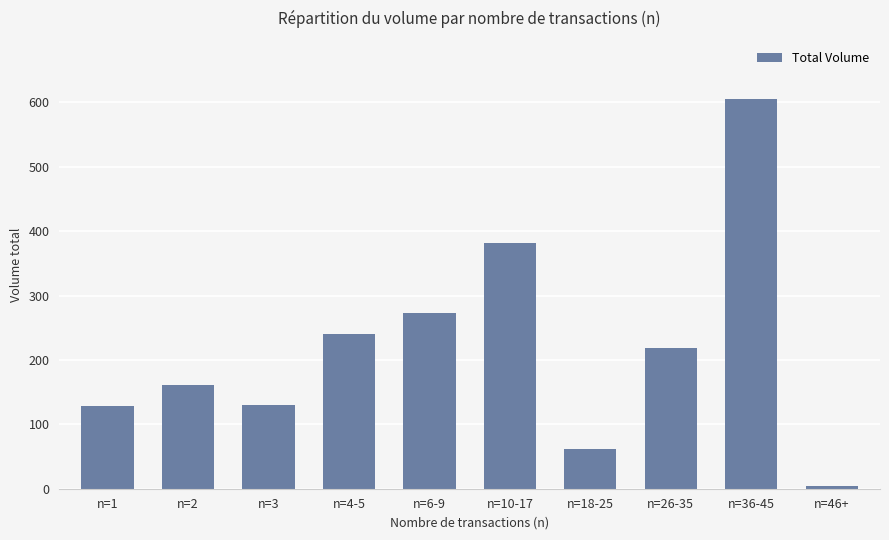

Which label corresponds to the largest value in the chart?

n=36-45